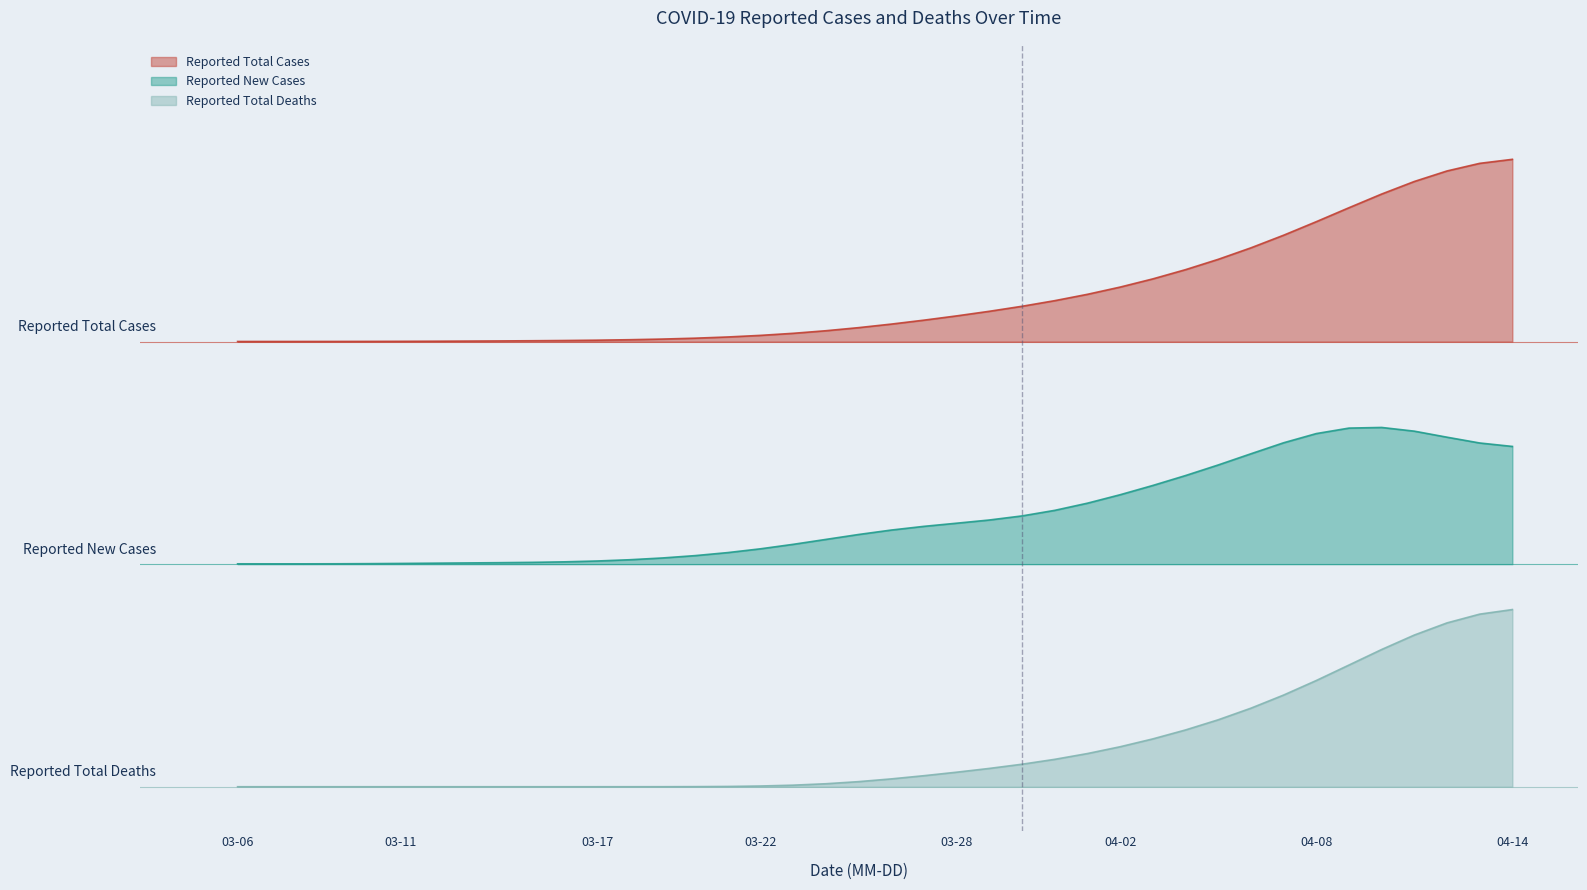

What are all the series names shown in the legend?

Reported Total Cases, Reported New Cases, Reported Total Deaths